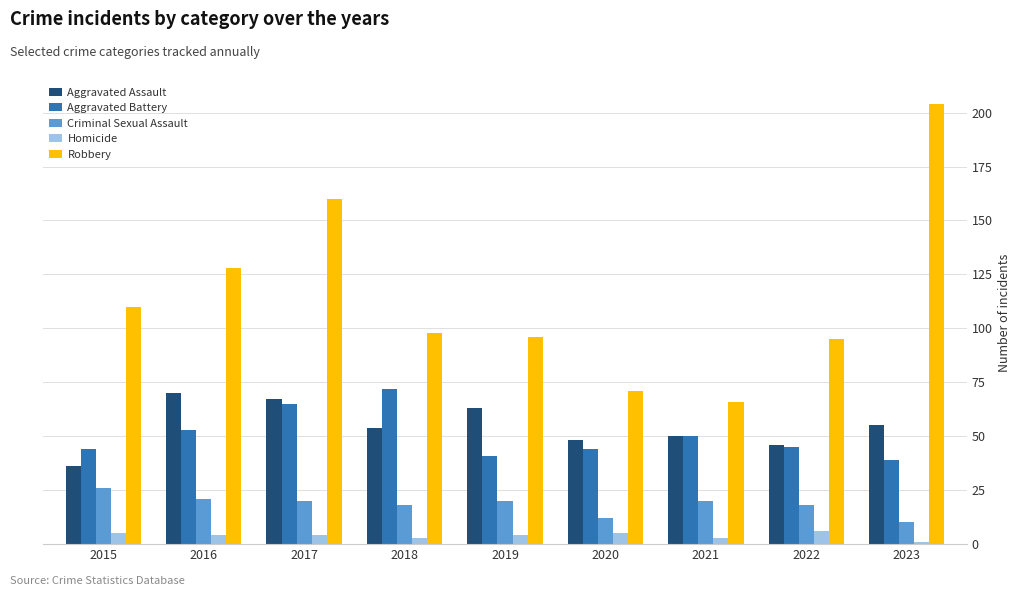

At how many categories does at least one series exceed 132?

2